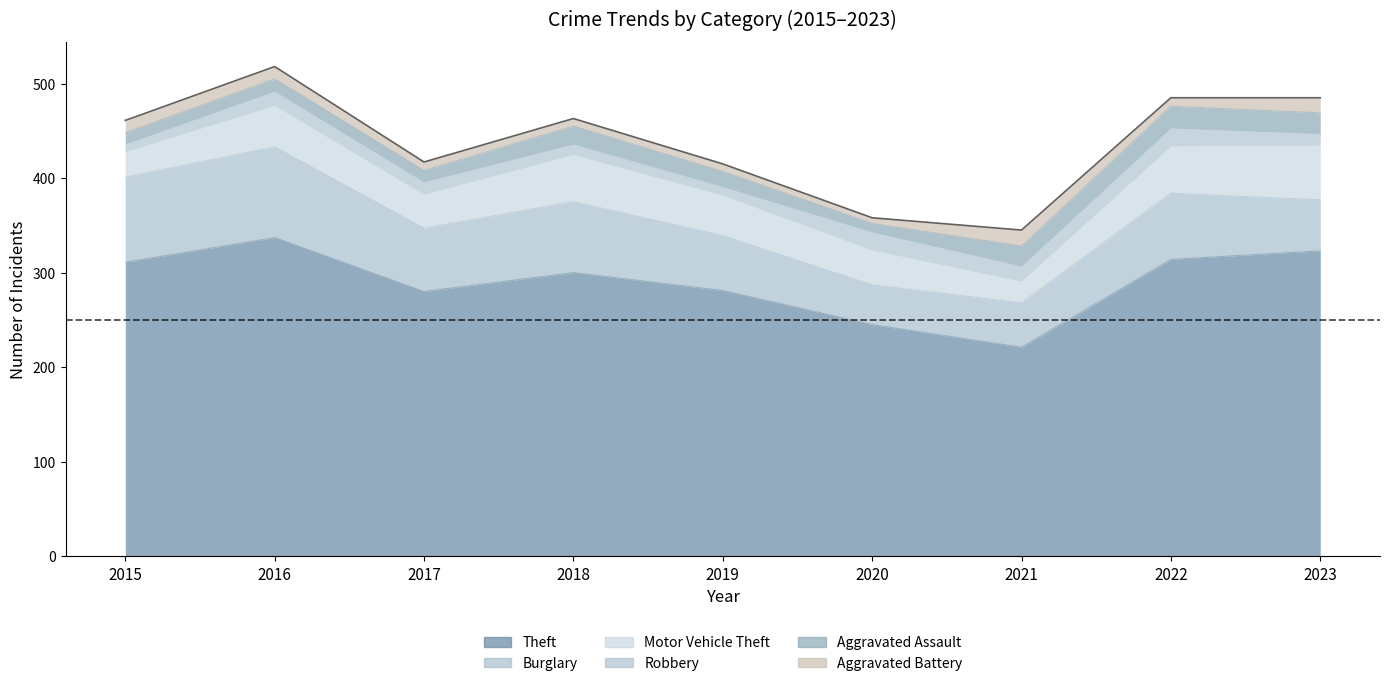

At 2022, list the series in order from smallest to largest.

Aggravated Battery, Robbery, Aggravated Assault, Motor Vehicle Theft, Burglary, Theft